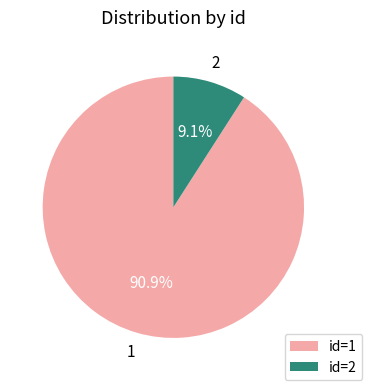

What is the total percentage of 2 and 1?

100.0%